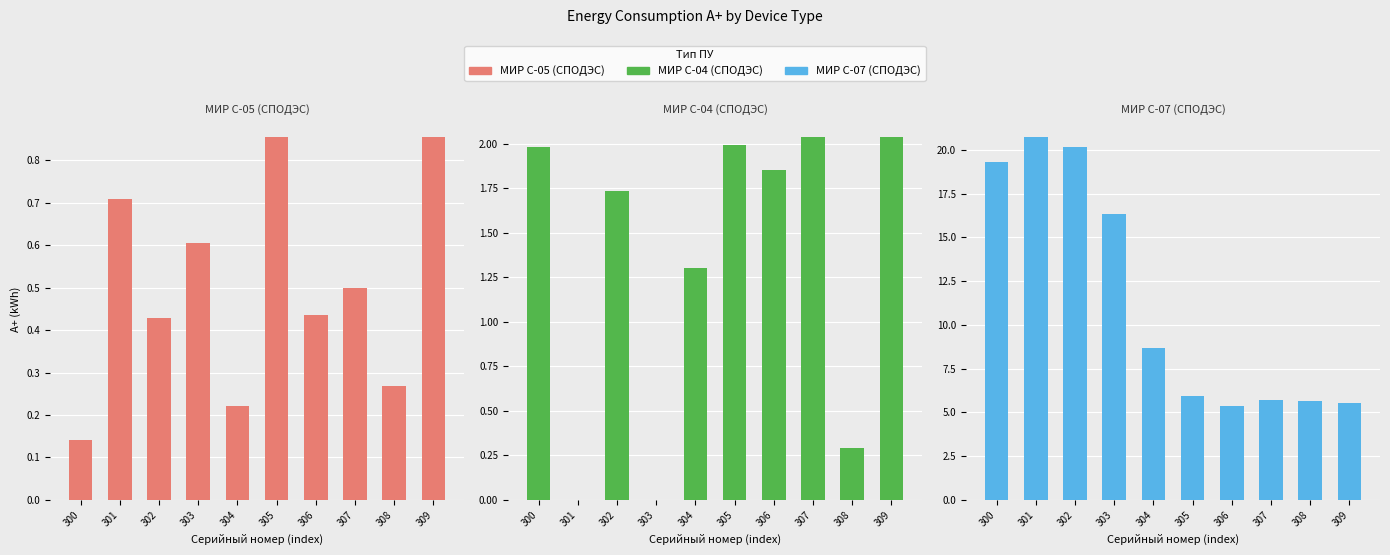

At which category is the sum across all series the highest?

302